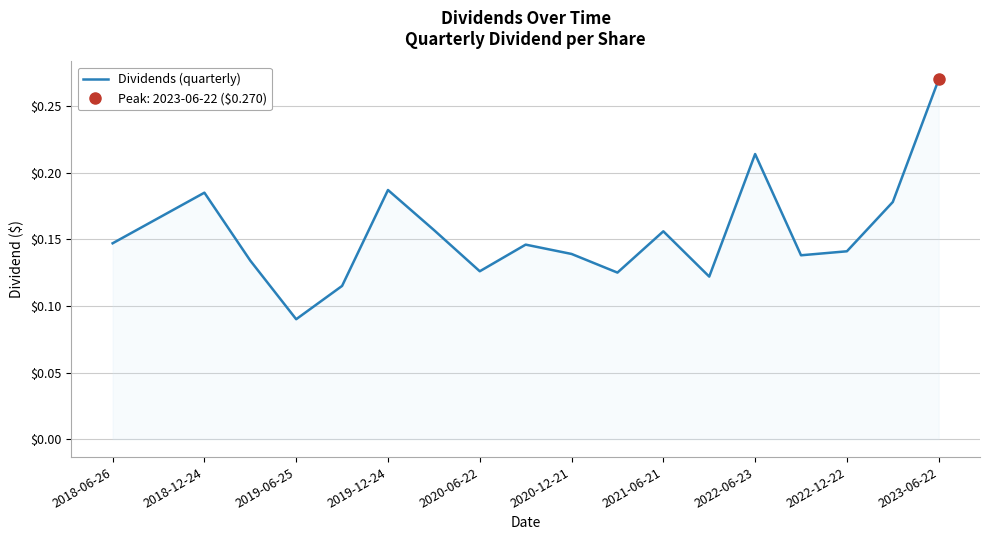

Does the chart have visible grid lines?

Yes